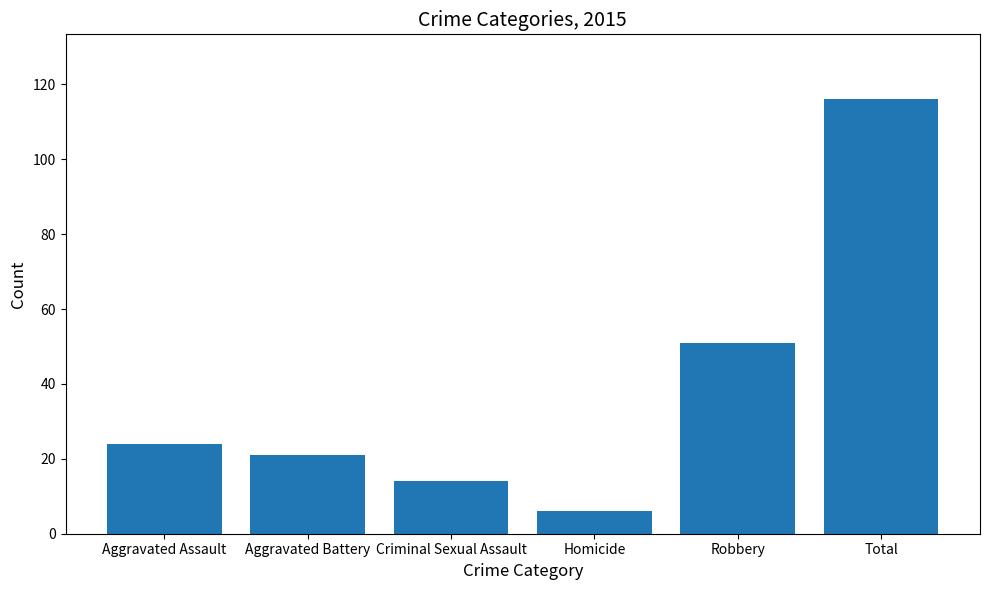

Count the number of data series in this chart.

1